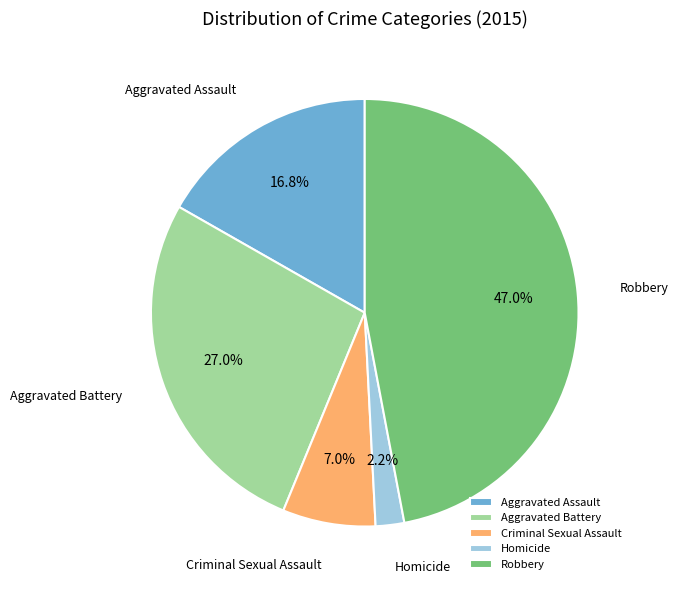

To the nearest percent, what portion does Criminal Sexual Assault represent?

7%